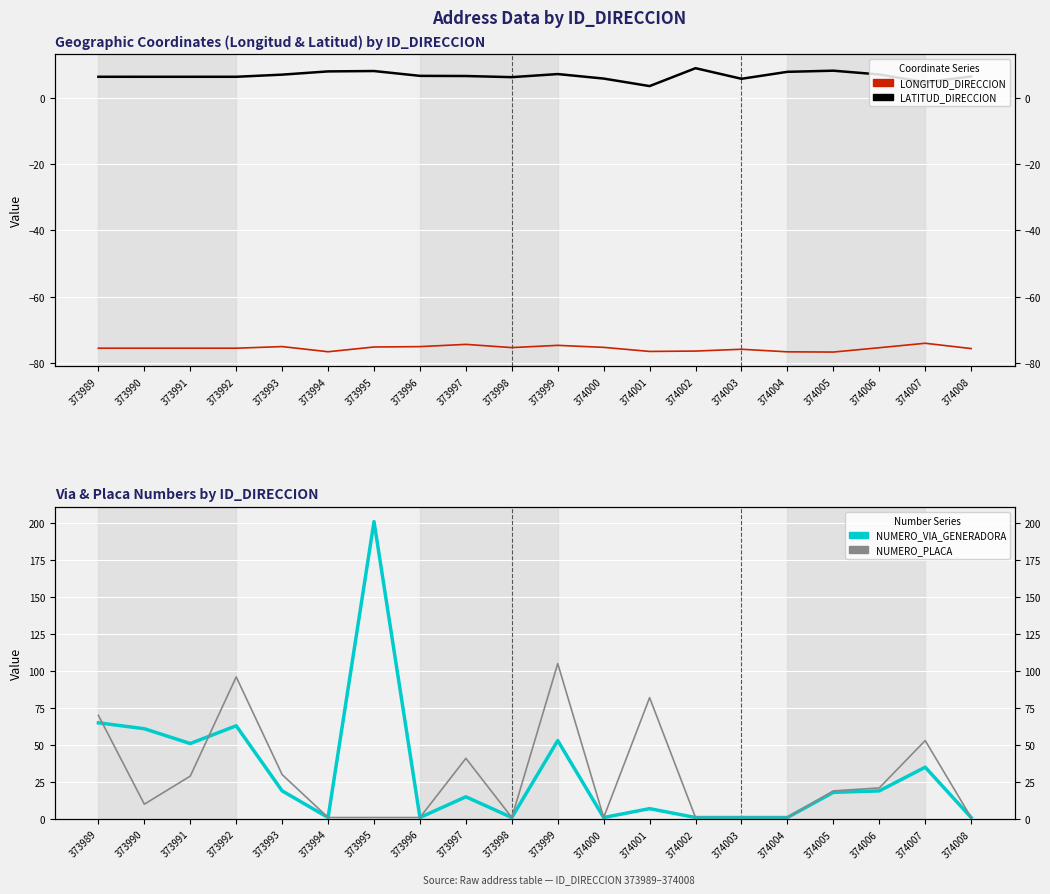

What is the value of the NUMERO_PLACA point at the 6th from the left?

1.0